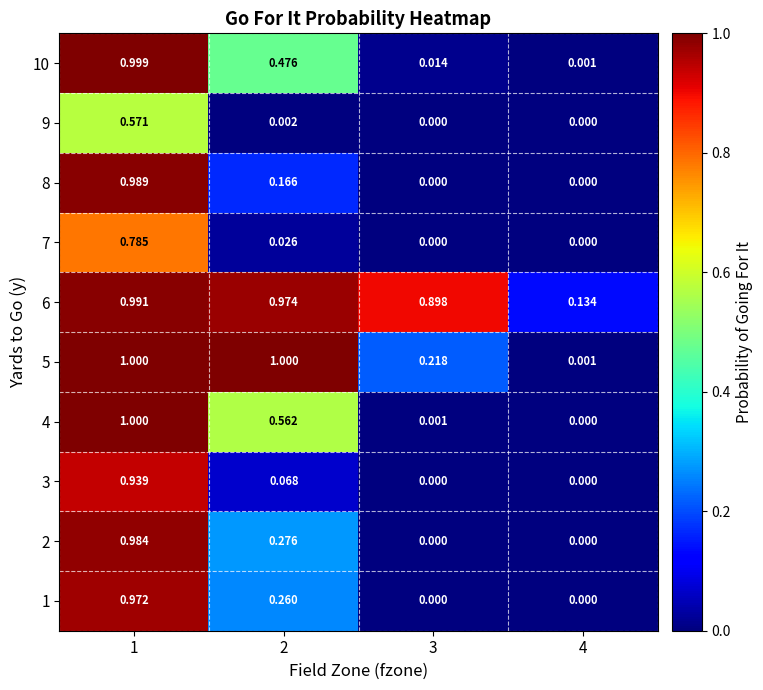

Is the value of 2 at 2 greater than the value of 7 at 2?

Yes